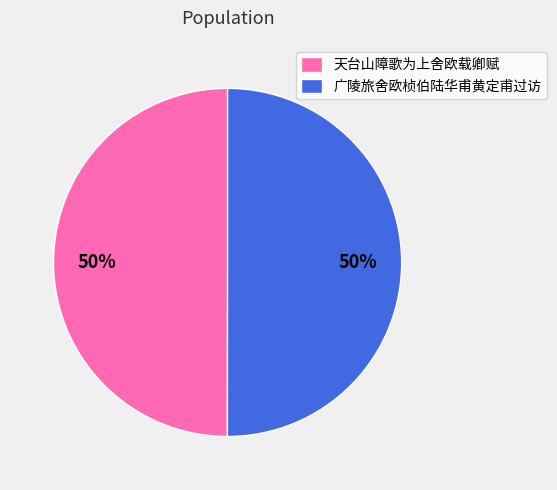

True or false: 天台山障歌为上舍欧载卿赋 accounts for 50% of the total.

True